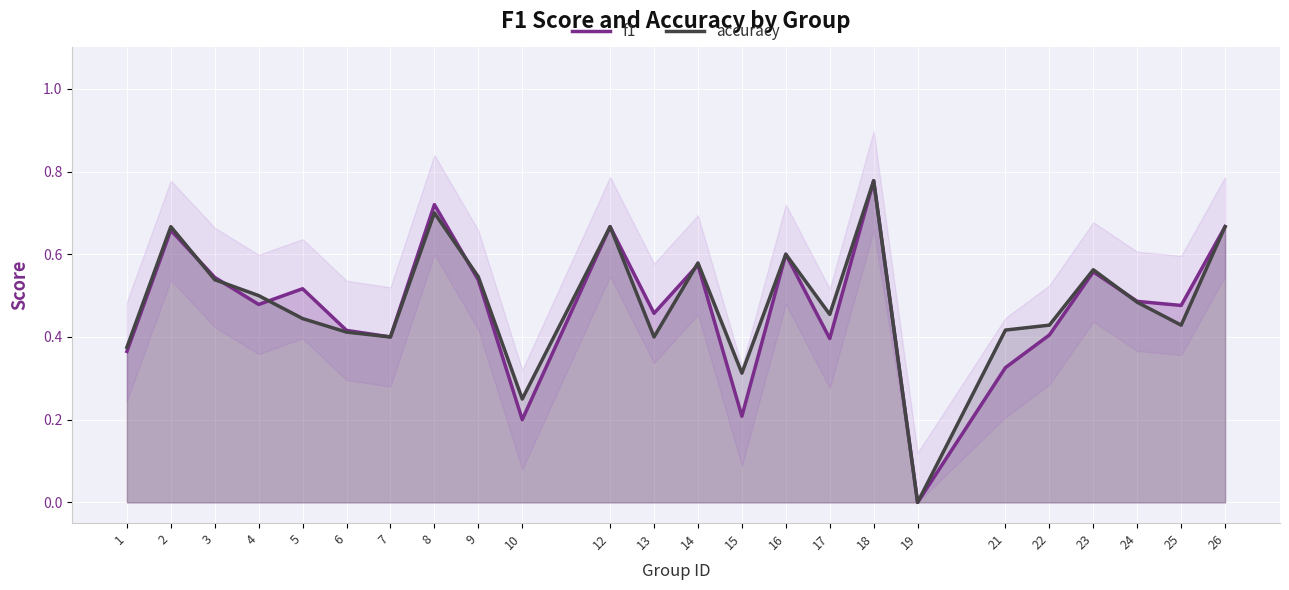

Rank the categories by f1 value from highest to lowest.

18, 8, 12, 26, 2, 16, 14, 23, 3, 9, 5, 24, 4, 25, 13, 6, 22, 7, 17, 1, 21, 15, 10, 19